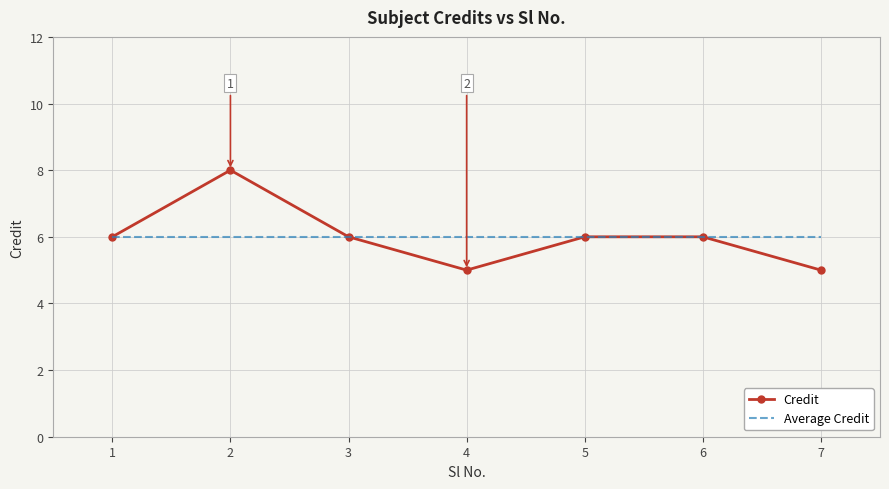

List the series in order of their peak value, highest first.

Credit, Average Credit